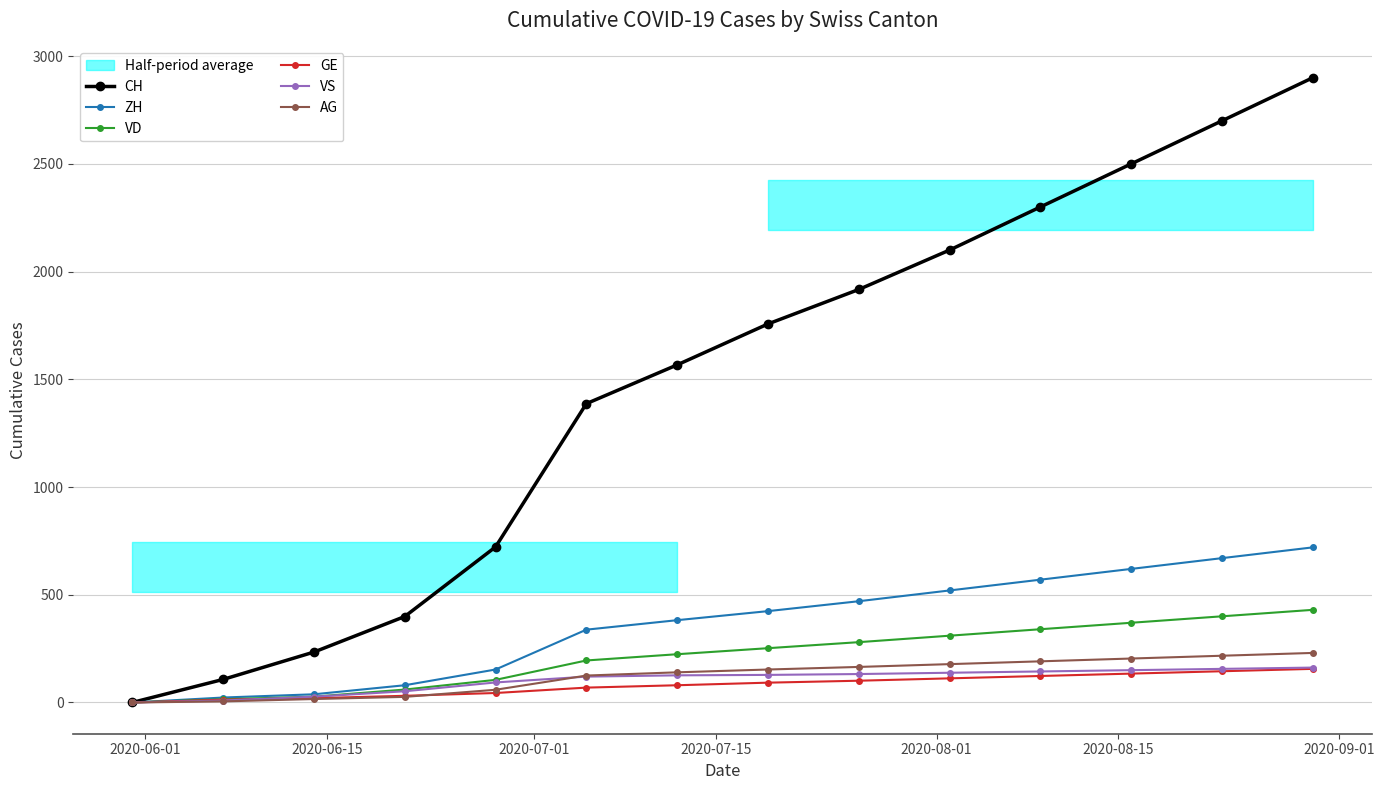

How many values in the GE series are below 92?

7